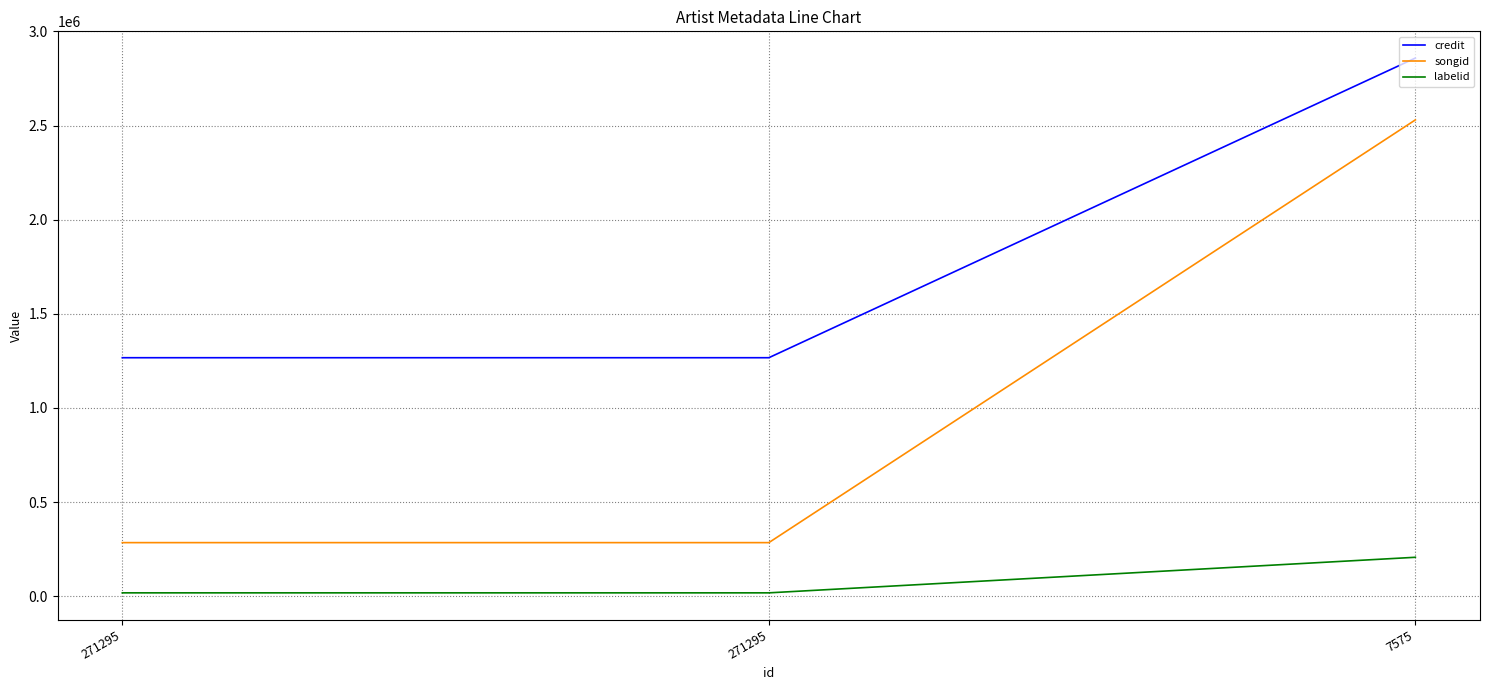

Does the chart display data point markers on the line(s)?

No